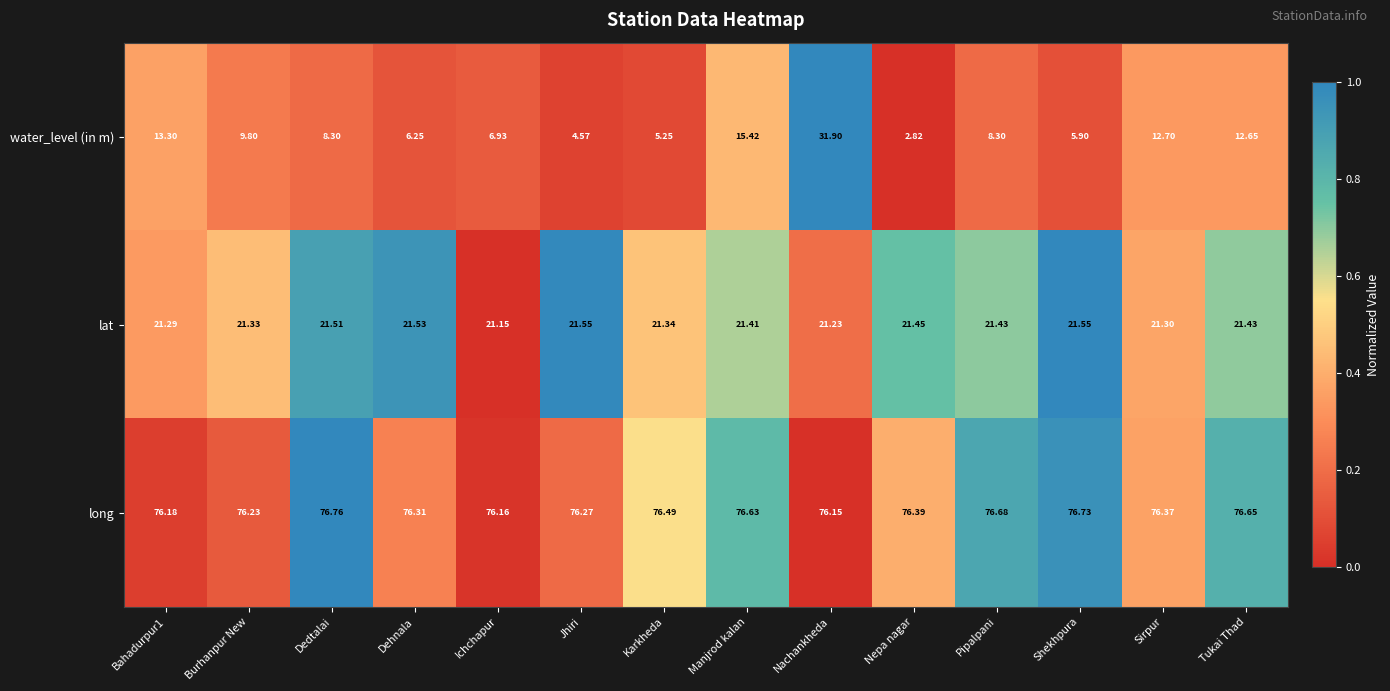

Which series has the largest range (max minus min)?

water_level (in m)